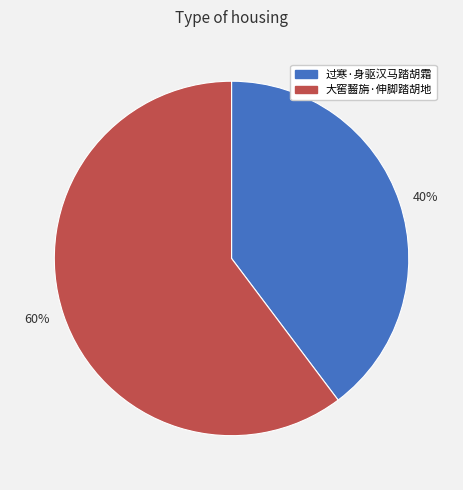

True or false: 大窖齧旃·伸脚踏胡地 accounts for 60% of the total.

True